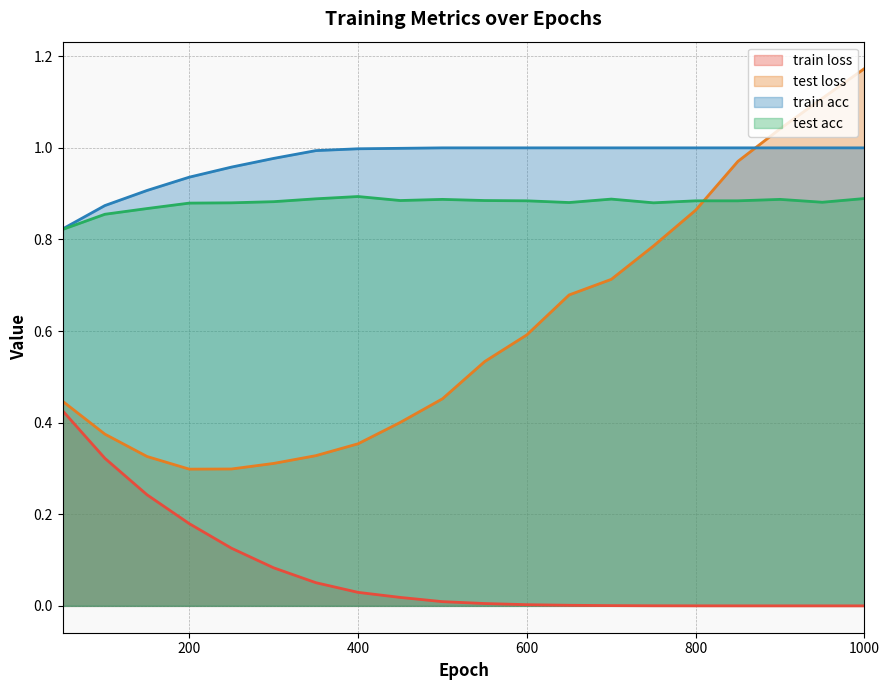

True or false: train loss and train acc cross at least once.

False